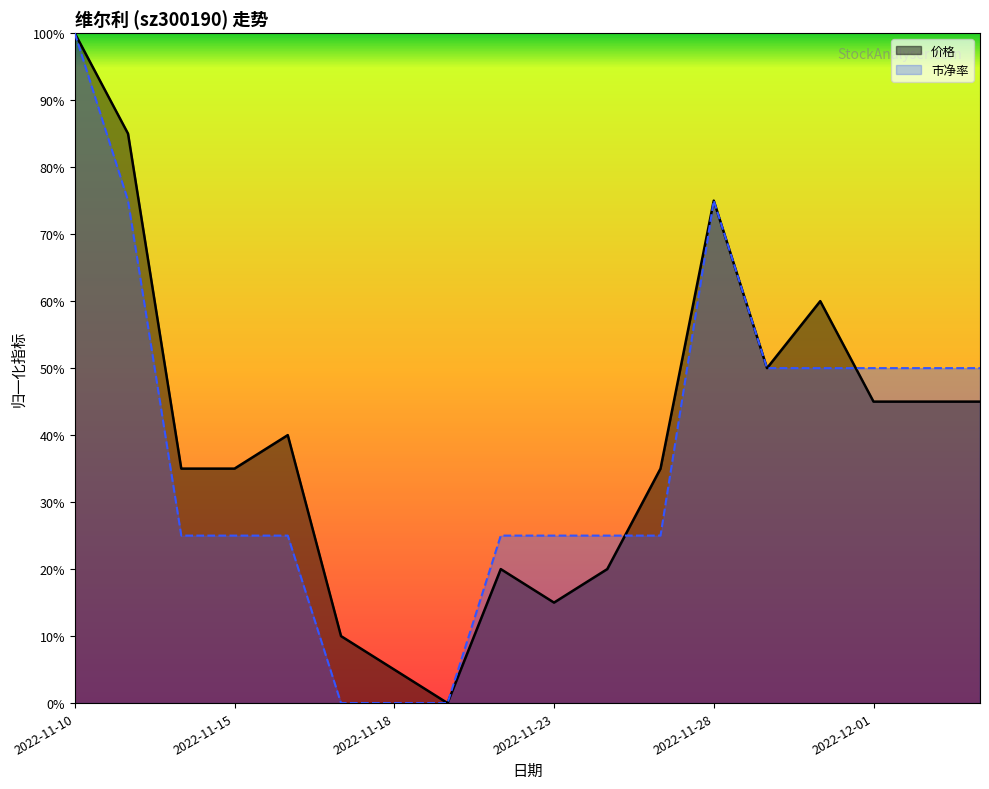

Reading left to right, extract all data points from this chart.

价格: 2022-11-10=1.0	2022-11-11=0.9	2022-11-14=0.3	2022-11-15=0.3	2022-11-16=0.4	2022-11-17=0.1	2022-11-18=0.0	2022-11-21=0.0	2022-11-22=0.2	2022-11-23=0.1	2022-11-24=0.2	2022-11-25=0.3	2022-11-28=0.8	2022-11-29=0.5	2022-11-30=0.6	2022-12-01=0.5	2022-12-02=0.5	2022-12-05=0.5
市净率: 2022-11-10=1.0	2022-11-11=0.7	2022-11-14=0.2	2022-11-15=0.2	2022-11-16=0.2	2022-11-17=0.0	2022-11-18=0.0	2022-11-21=0.0	2022-11-22=0.2	2022-11-23=0.2	2022-11-24=0.2	2022-11-25=0.2	2022-11-28=0.7	2022-11-29=0.5	2022-11-30=0.5	2022-12-01=0.5	2022-12-02=0.5	2022-12-05=0.5